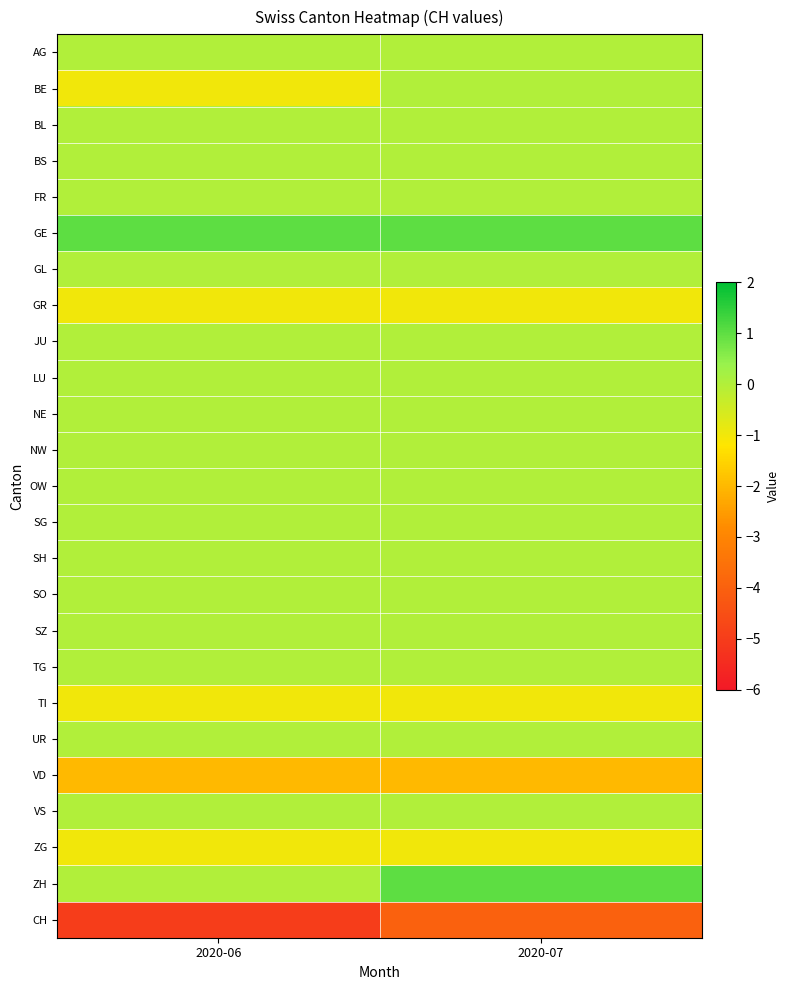

At which category is the sum across all series the highest?

2020-07